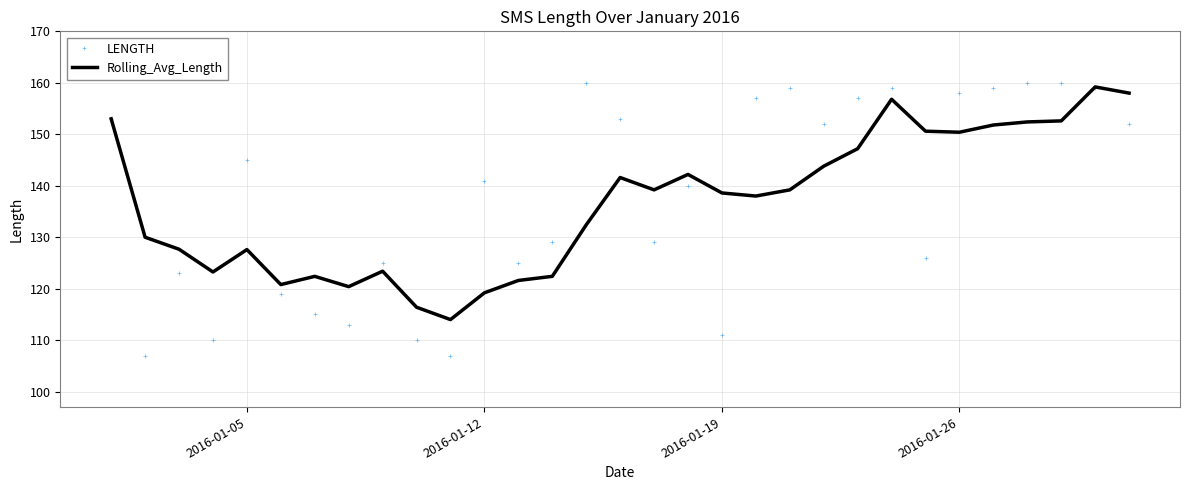

Which series has the largest total across all categories?

LENGTH